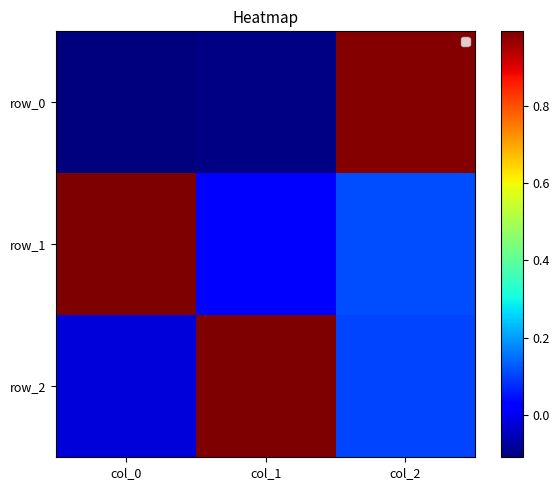

Between col_0 and col_2, which is larger?

col_2